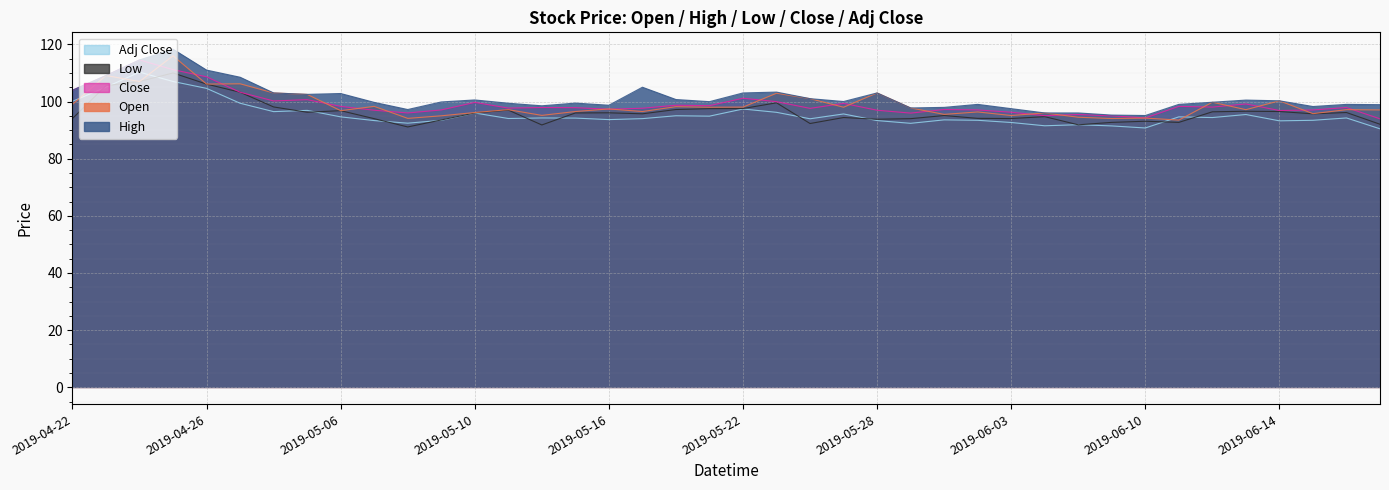

What are all the series names shown in the legend?

Open, High, Low, Close, Adj Close